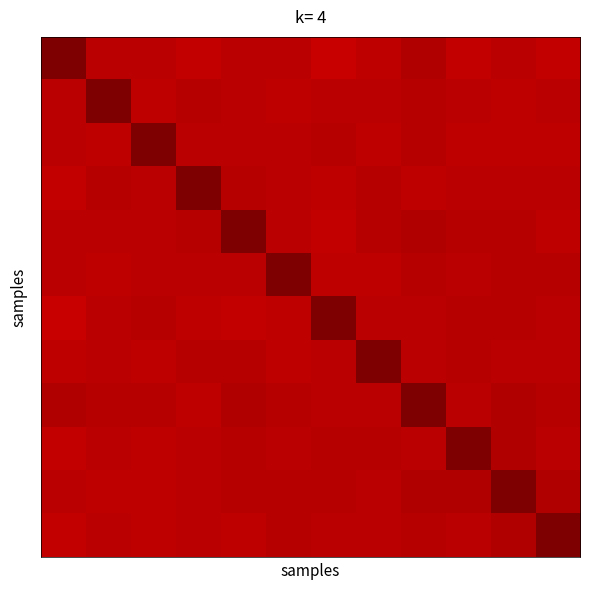

At how many categories does at least one series exceed 0?

12